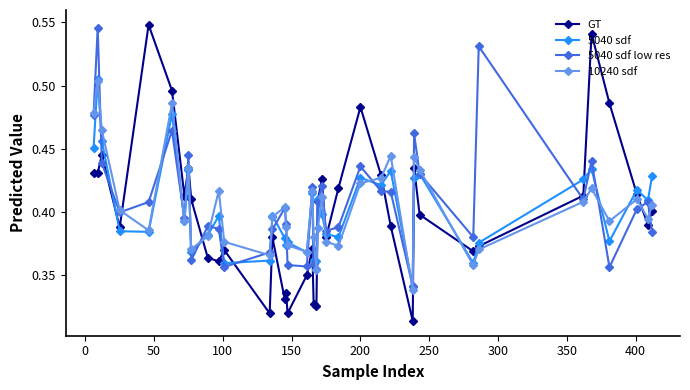

List the series in order of their overall mean, lowest first.

GT, 5040 sdf, 10240 sdf, 5040 sdf low res